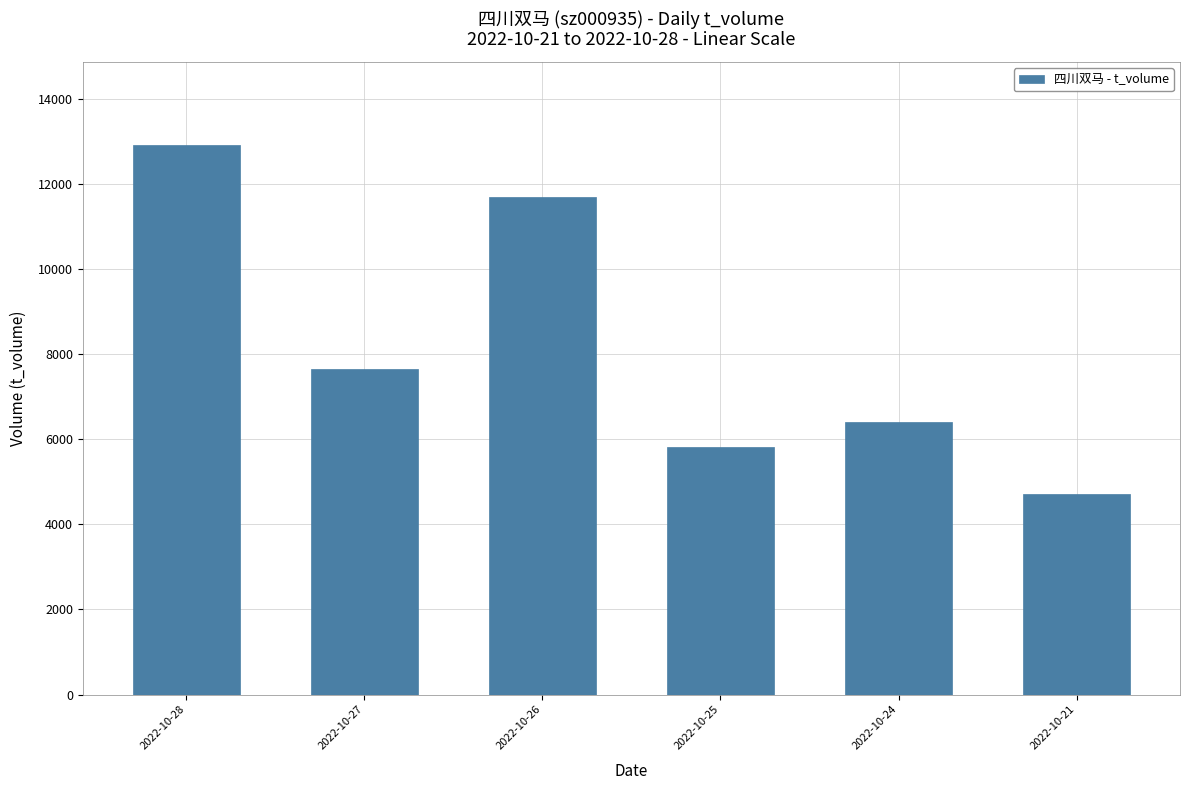

Where is the data nearest to the value 8814?

2022-10-27